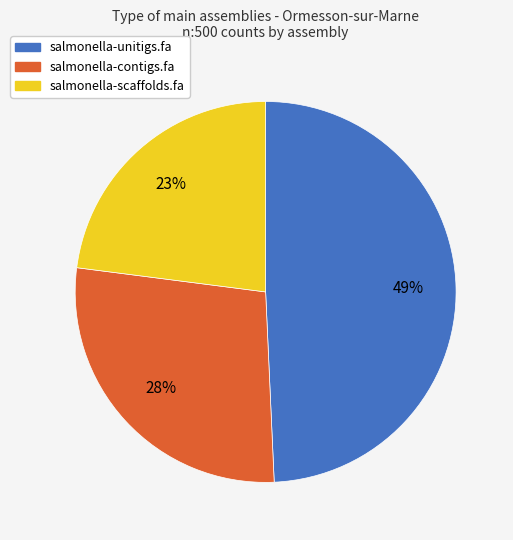

Is there any slice that represents more than half of the pie?

No